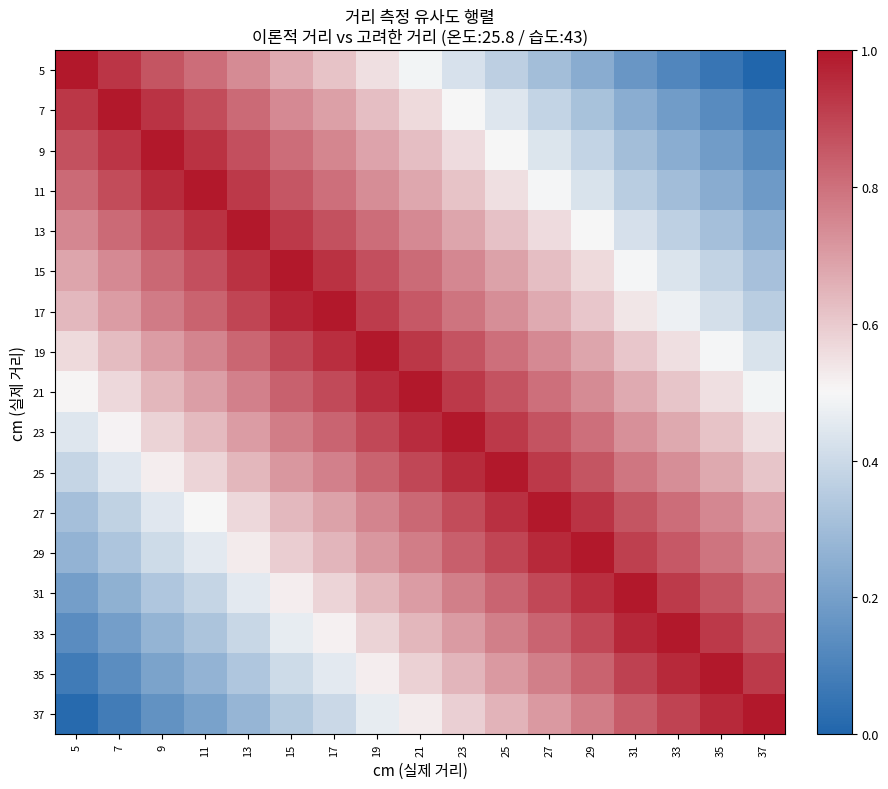

Rank the series by their maximum value, from lowest to highest.

5, 7, 9, 11, 13, 15, 17, 19, 21, 23, 25, 27, 29, 31, 33, 35, 37